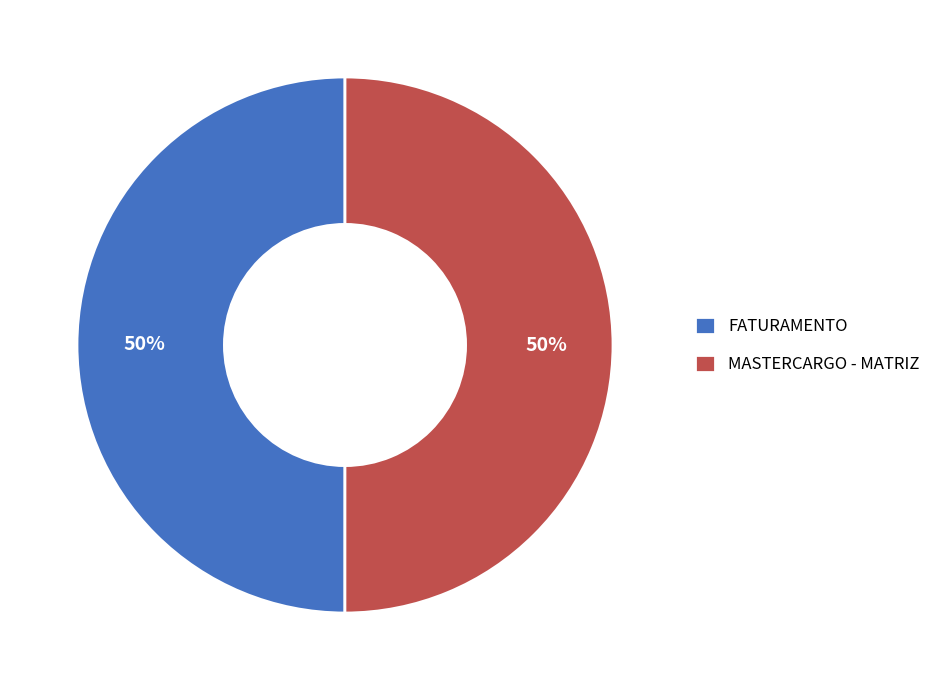

What is the ratio of the value at MASTERCARGO - MATRIZ to the value at FATURAMENTO?

1.0